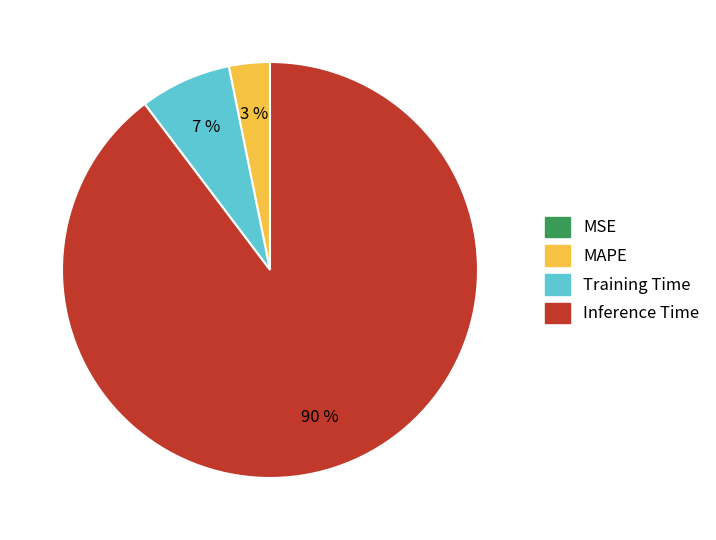

Is there any slice that represents more than half of the pie?

Yes